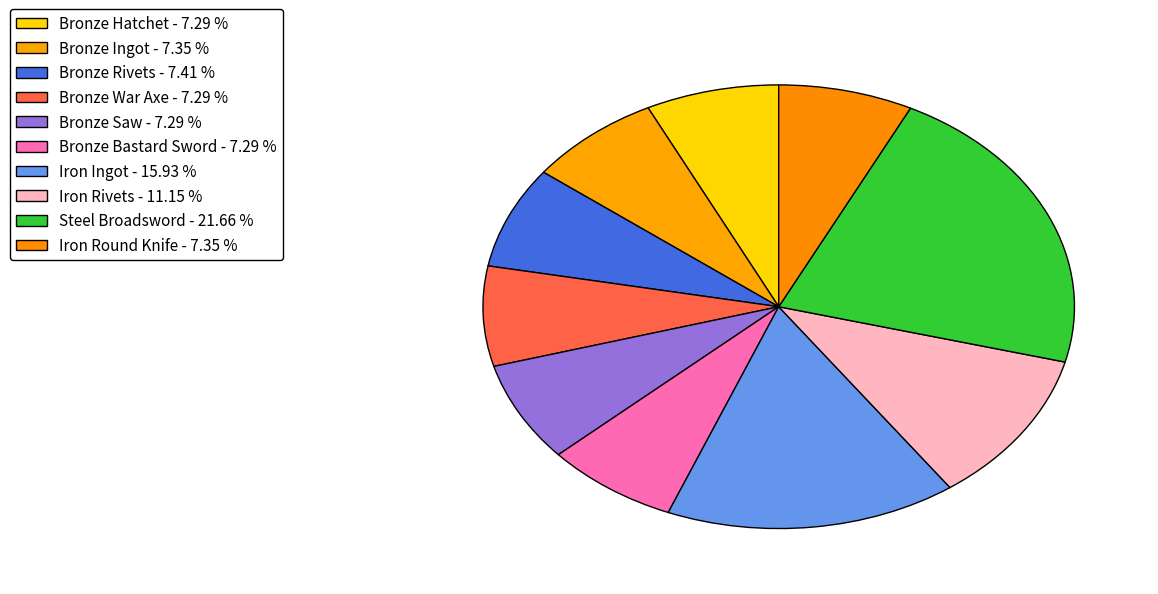

What is the largest slice in the pie chart?

Steel Broadsword